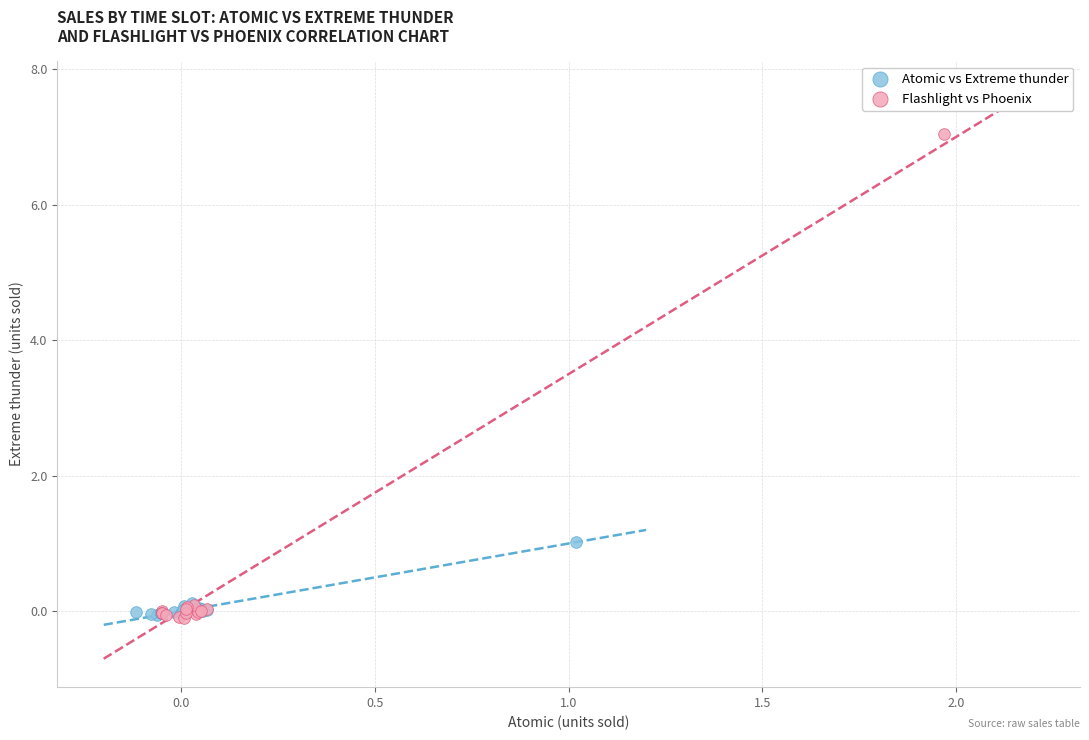

Which series has the widest spread of Y values?

Flashlight vs Phoenix